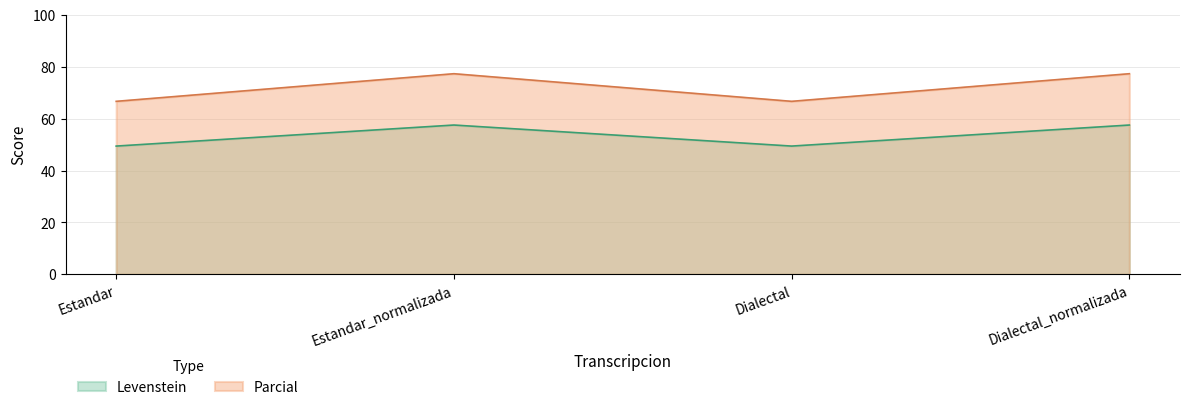

What is the spread (max minus min) of values at Estandar?

17.2